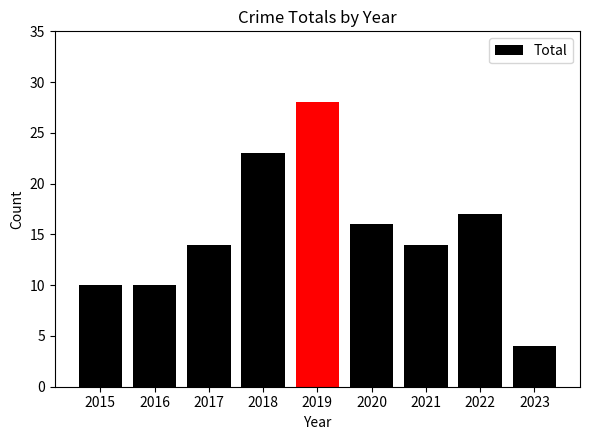

What is the difference between the maximum and minimum values?

24